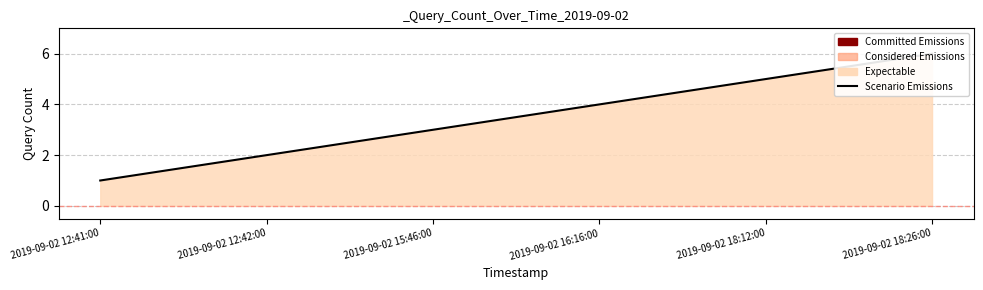

Rank the categories by value from highest to lowest.

2019-09-02 18:26:00, 2019-09-02 18:12:00, 2019-09-02 16:16:00, 2019-09-02 15:46:00, 2019-09-02 12:42:00, 2019-09-02 12:41:00